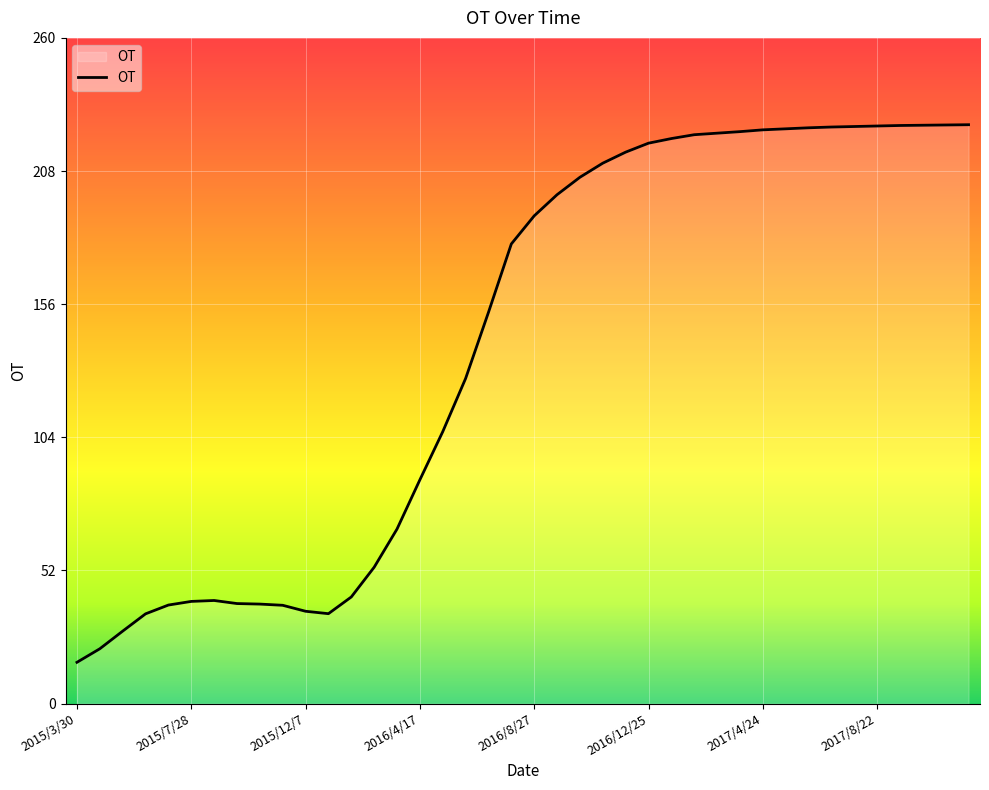

What is the difference between the maximum and minimum values?

209.7